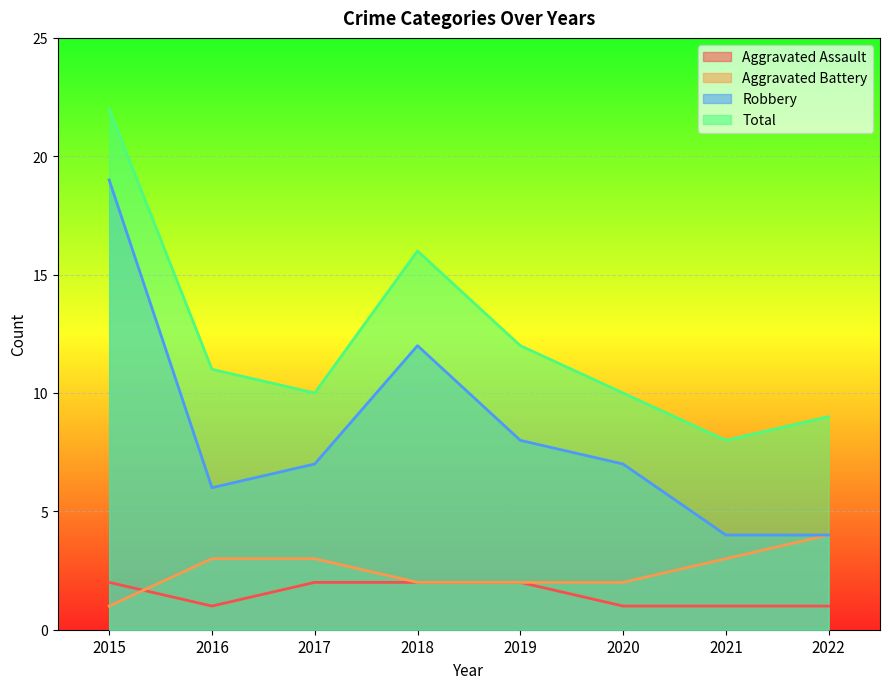

Is the value of Aggravated Battery at 2015 greater than the value of Aggravated Assault at 2017?

No